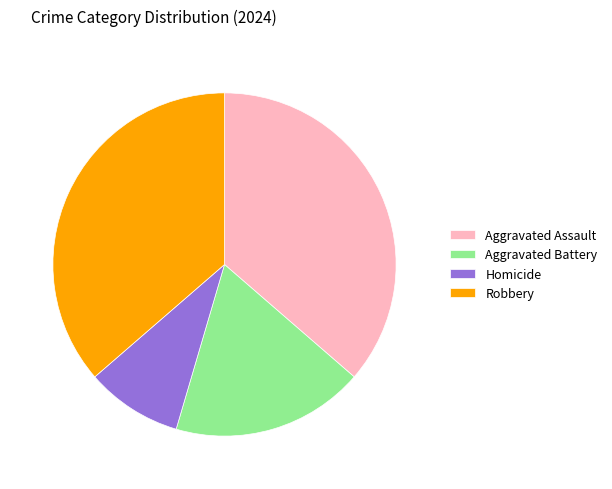

Which has a higher value, Homicide or Aggravated Battery?

Aggravated Battery